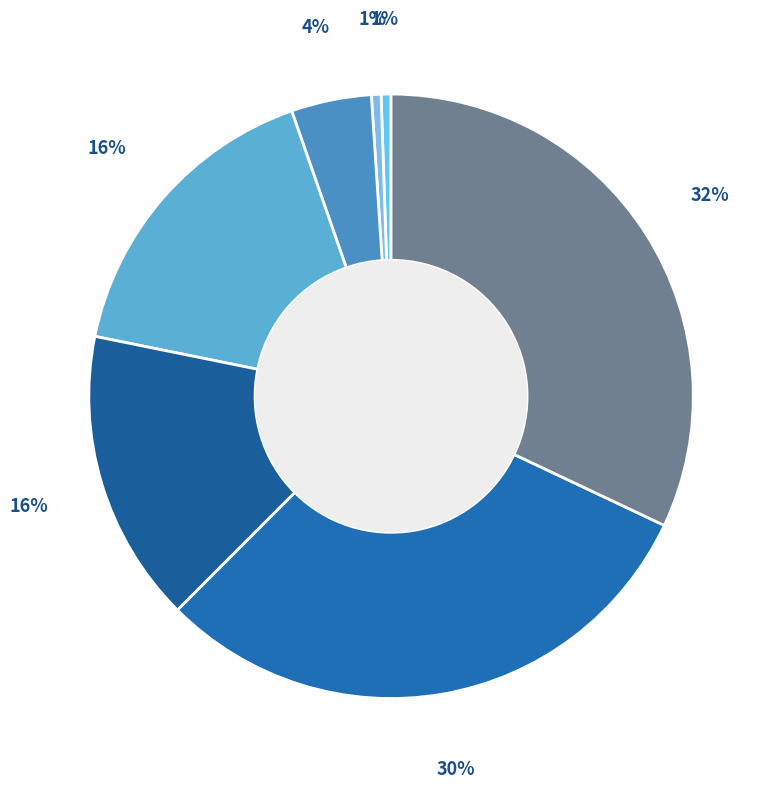

Count the number of slices in the pie.

7